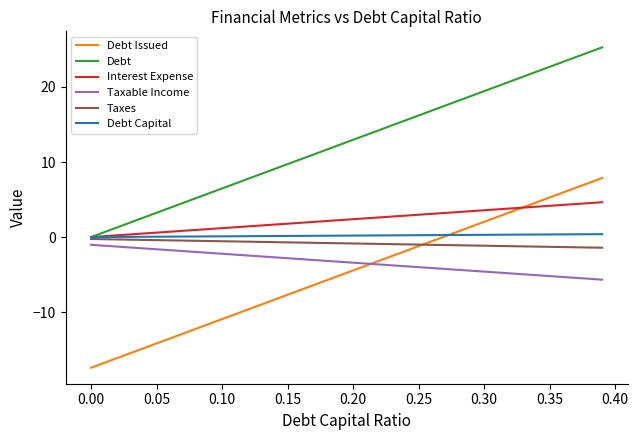

Which series has the largest total across all categories?

Debt